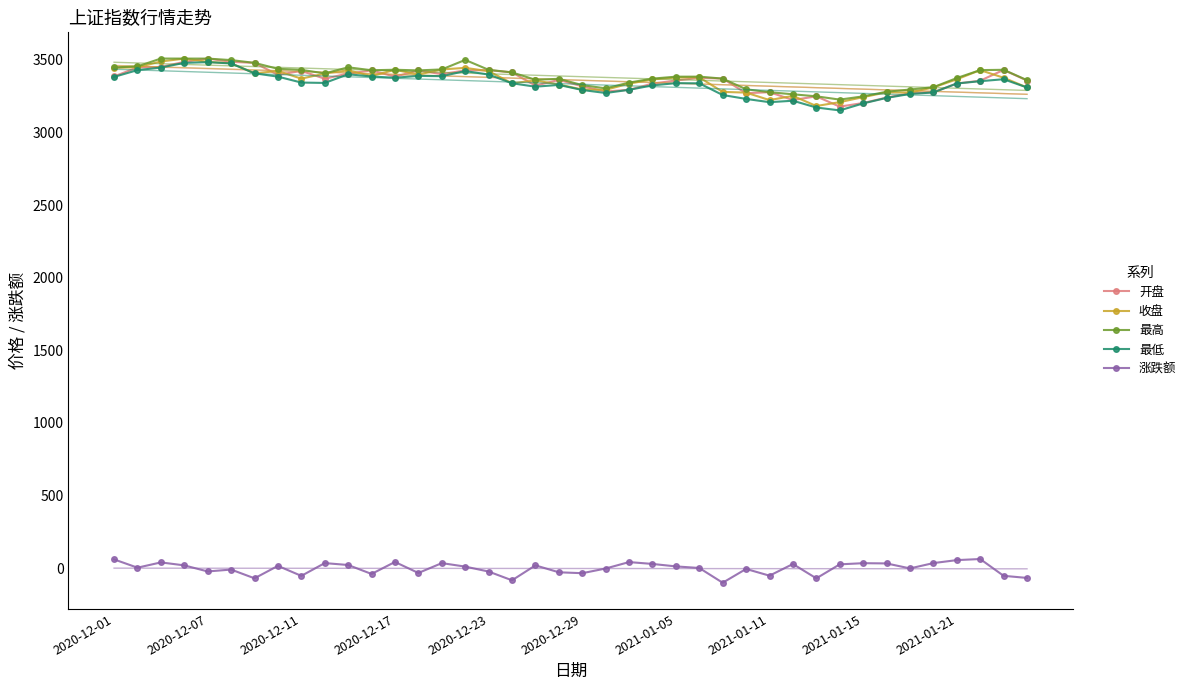

In 最高, how many points are lower than both neighbors (excluding endpoints)?

6